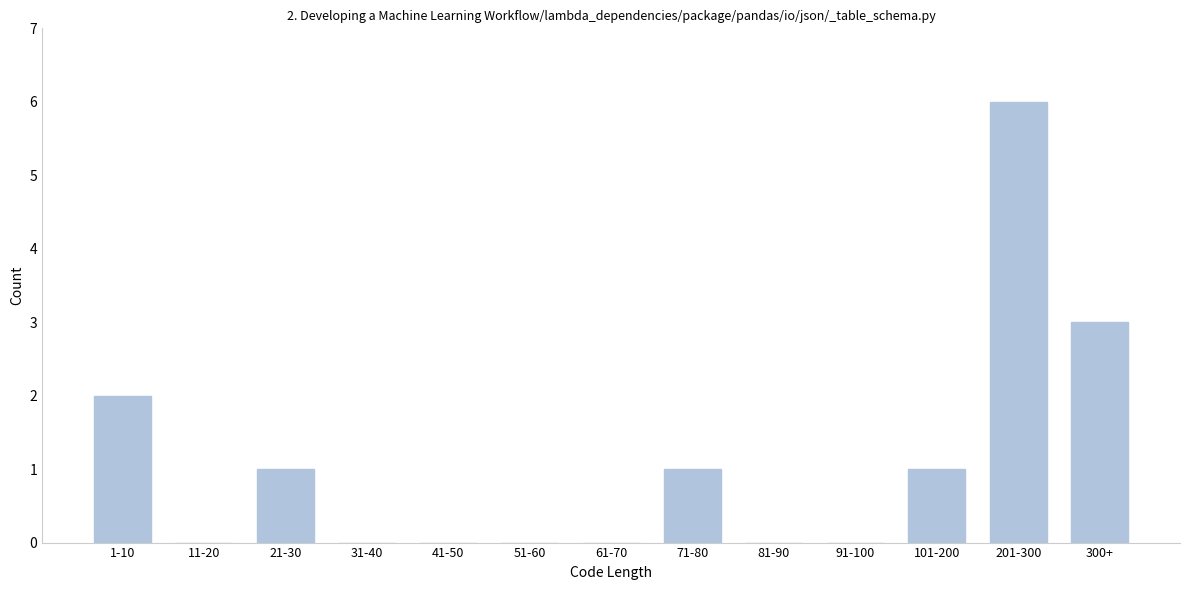

Reading right to left, list all the values displayed in this chart.

300+=3	201-300=6	101-200=1	91-100=0	81-90=0	71-80=1	61-70=0	51-60=0	41-50=0	31-40=0	21-30=1	11-20=0	1-10=2